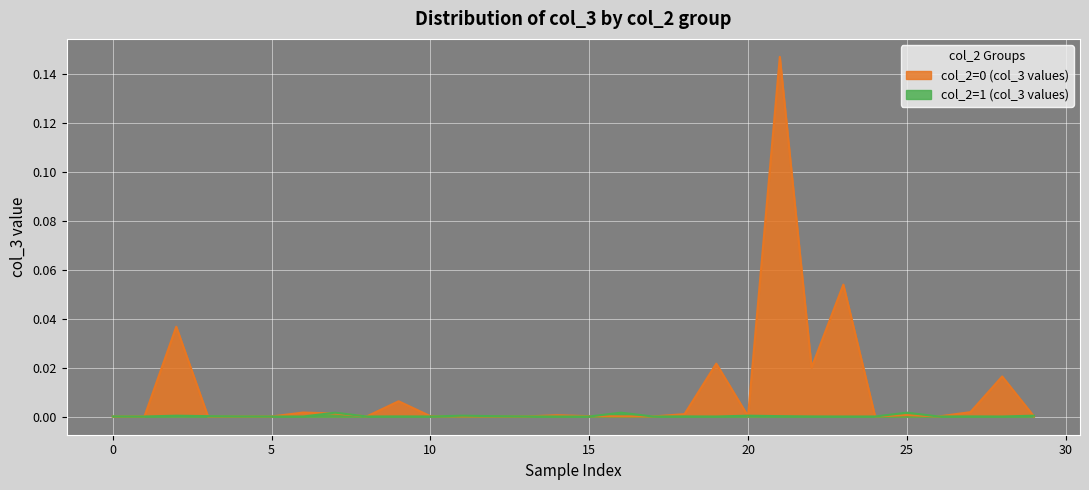

The value of col_2=1 (col_3 values) at 5 is 0.0. True or false?

True